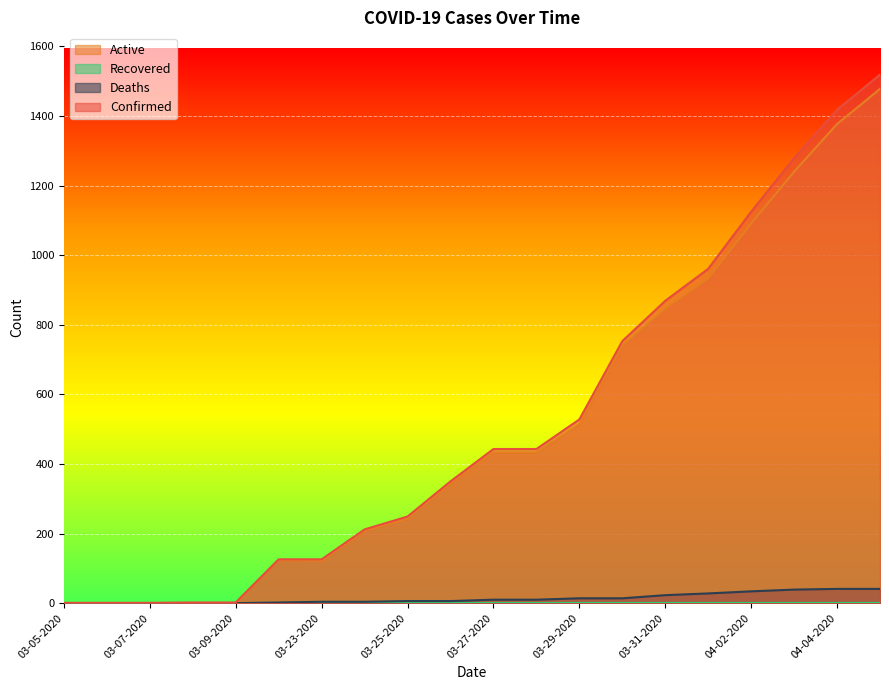

Between 03-29-2020 and 03-30-2020, which series saw the biggest shift?

Confirmed